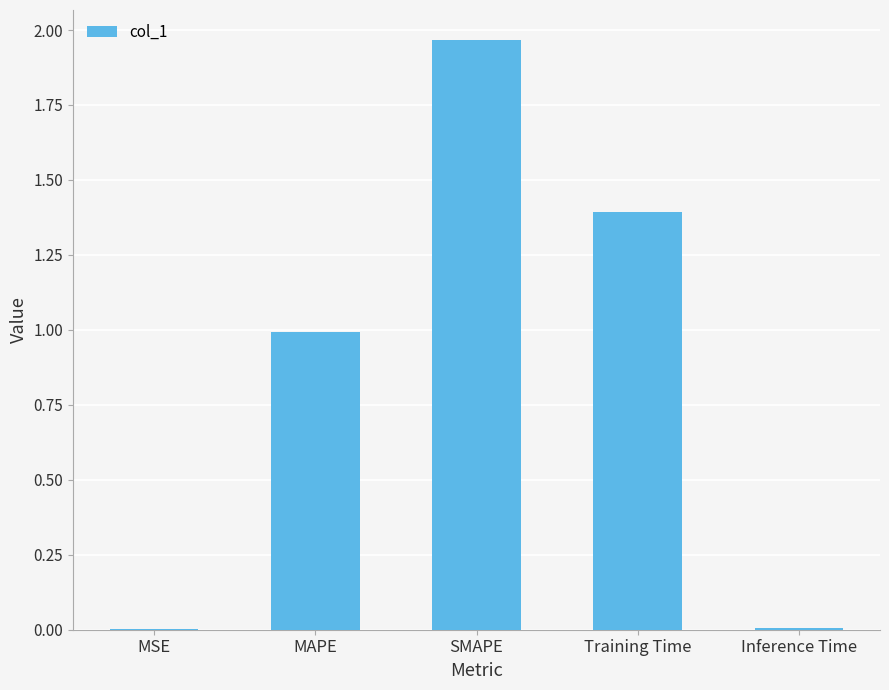

At which category does the chart reach its peak across all series?

SMAPE